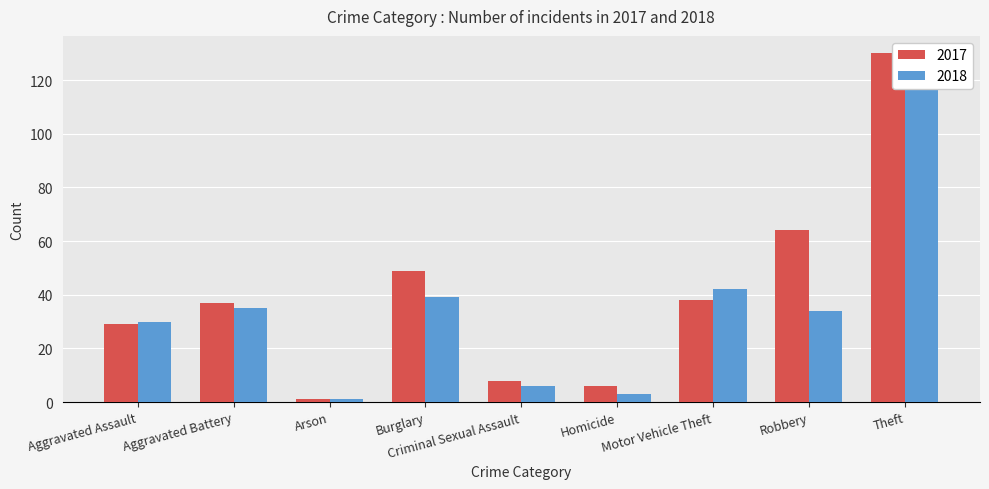

What position from the left is Arson?

3